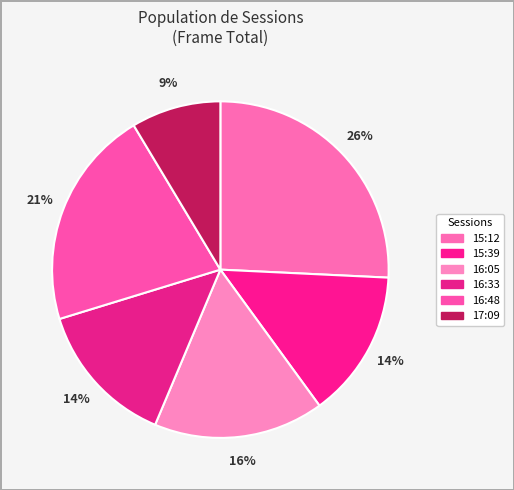

Is there a majority slice in this chart?

No